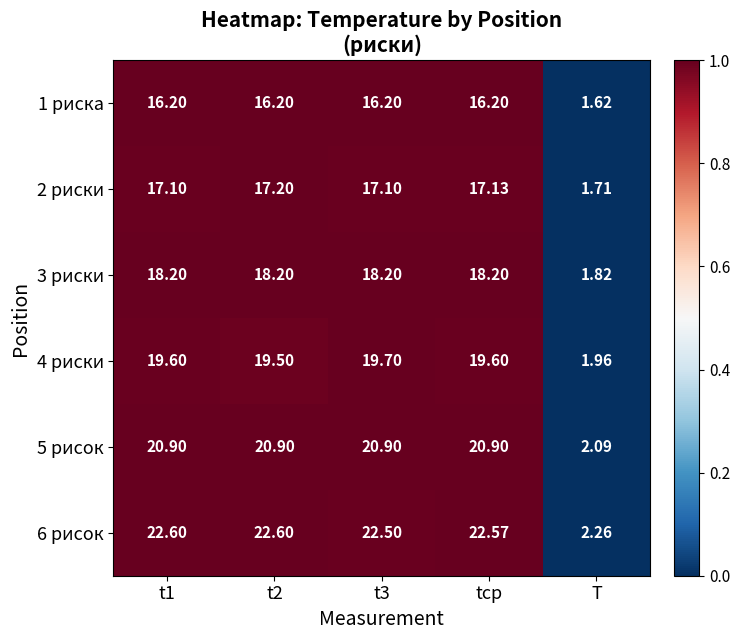

Where is 3 риски nearest to the value 10?

T